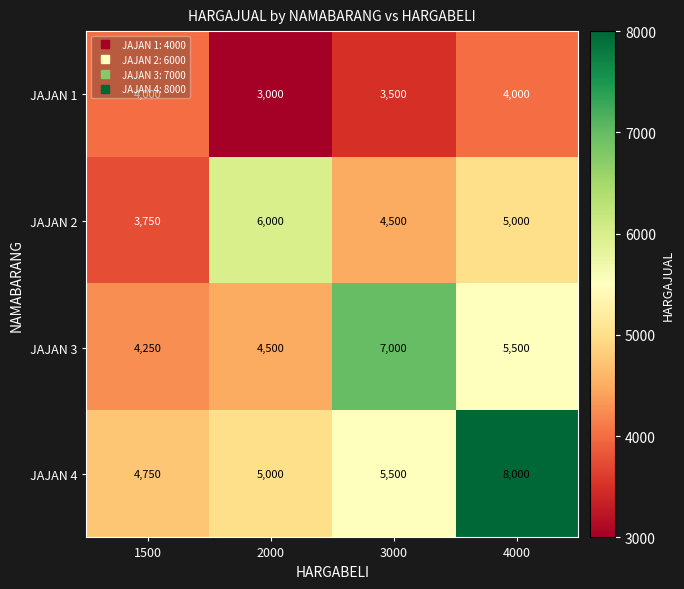

What is the total value across all series at 4000?

22500